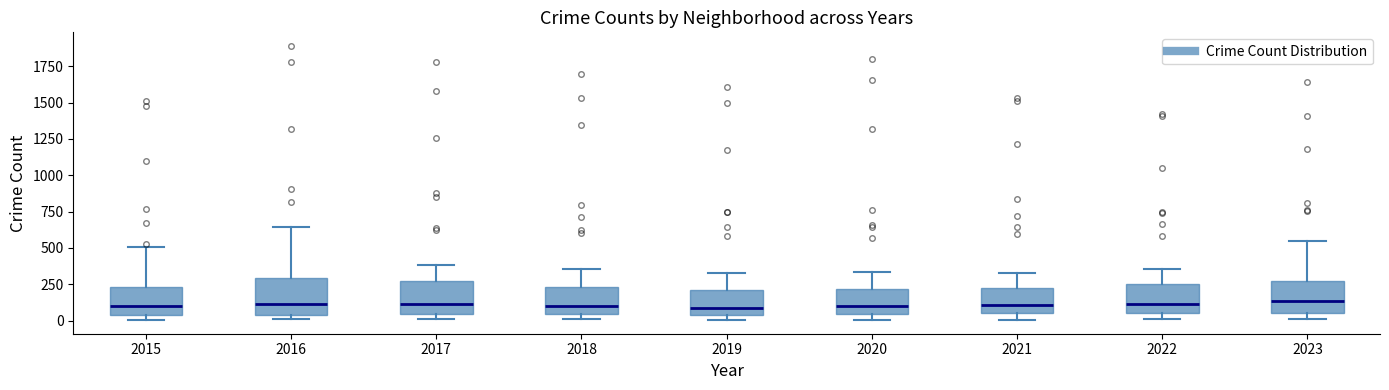

Reading left to right, transcribe this box plot: for each box, give where its median line is, the range the box spans, and where its two whiskers end, as read against the y-axis. The values are not printed on the chart, so give them approximately, as read against the axis.

2015: median 100, box 50 to 250, whiskers 0 to 500
2016: median 100, box 50 to 300, whiskers 0 to 650
2017: median 100, box 50 to 250, whiskers 0 to 400
2018: median 100, box 50 to 250, whiskers 0 to 350
2019: median 100, box 50 to 200, whiskers 0 to 350
2020: median 100, box 50 to 200, whiskers 0 to 350
2021: median 100, box 50 to 250, whiskers 0 to 350
2022: median 100, box 50 to 250, whiskers 0 to 350
2023: median 150, box 50 to 300, whiskers 0 to 550